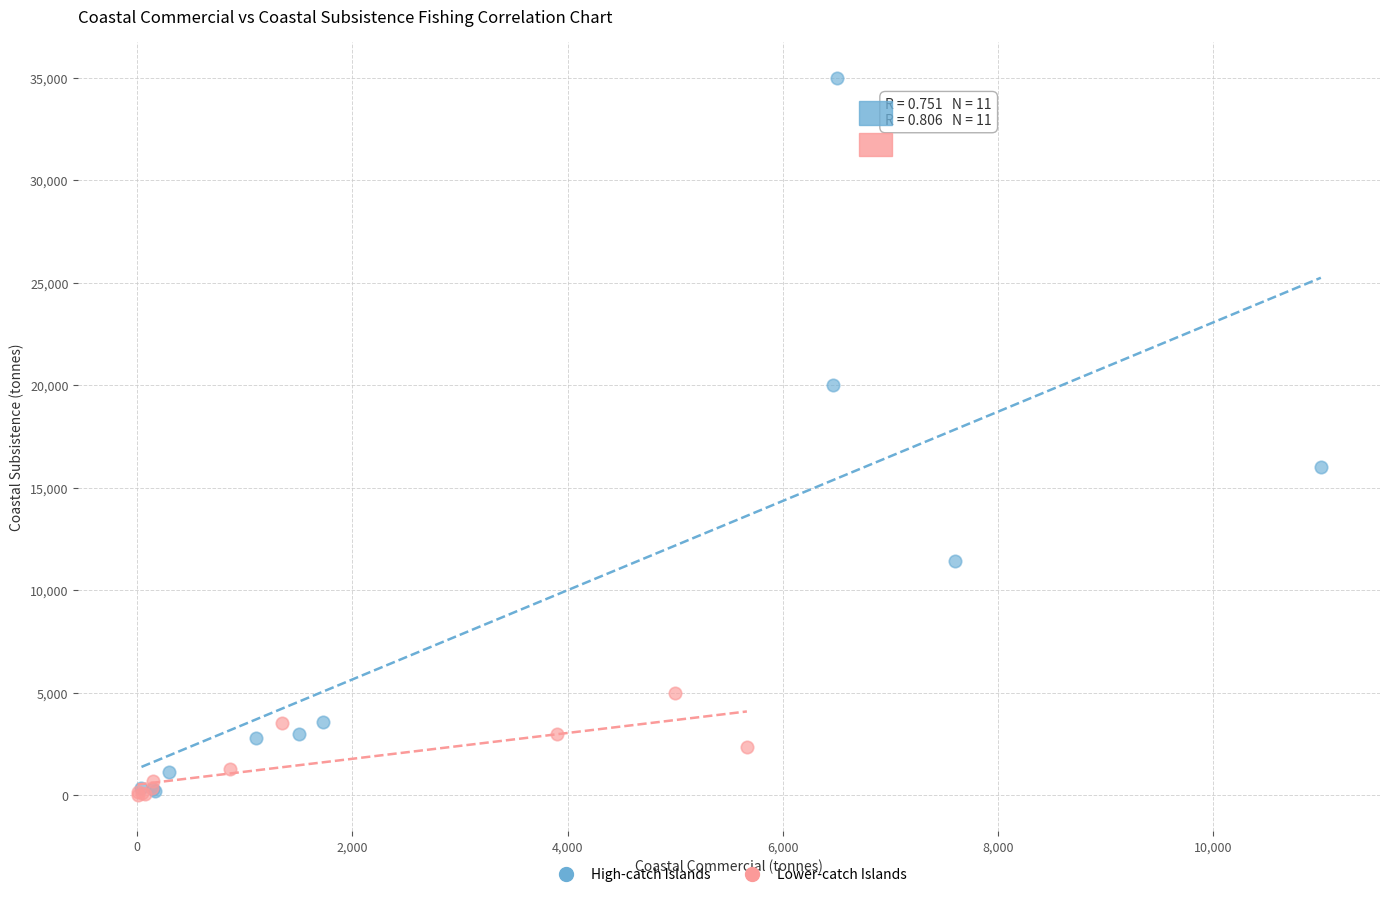

Which series contains the highest Y value?

High-catch Islands